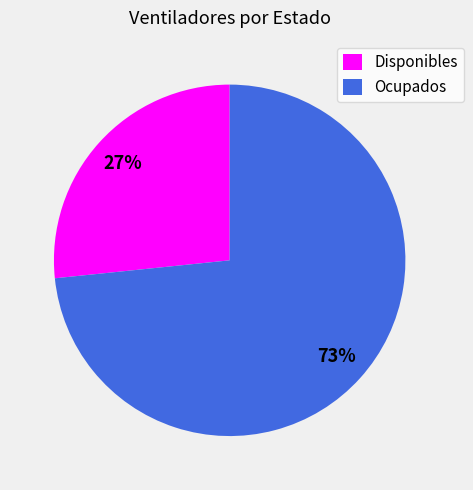

Is there a majority slice in this chart?

Yes